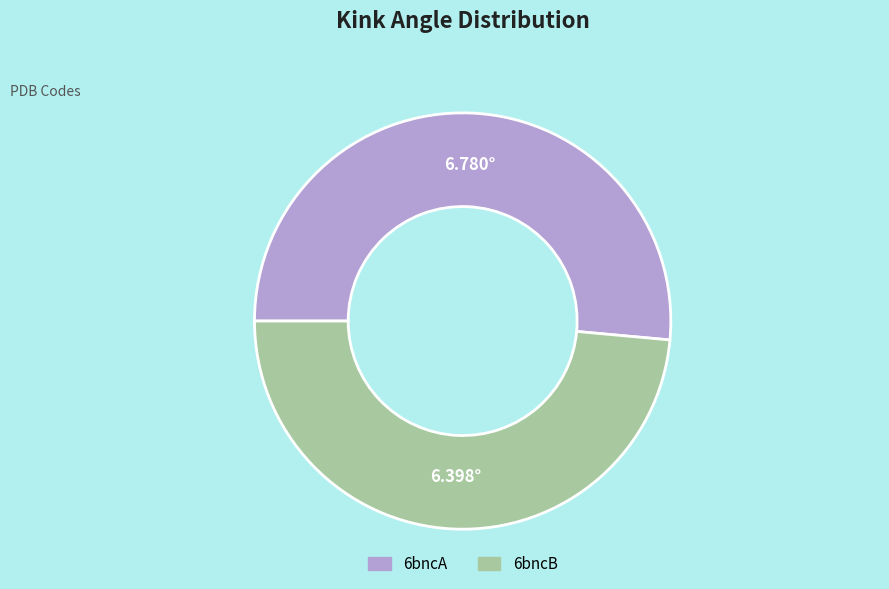

Between 6bncB and 6bncA, which is larger?

6bncA